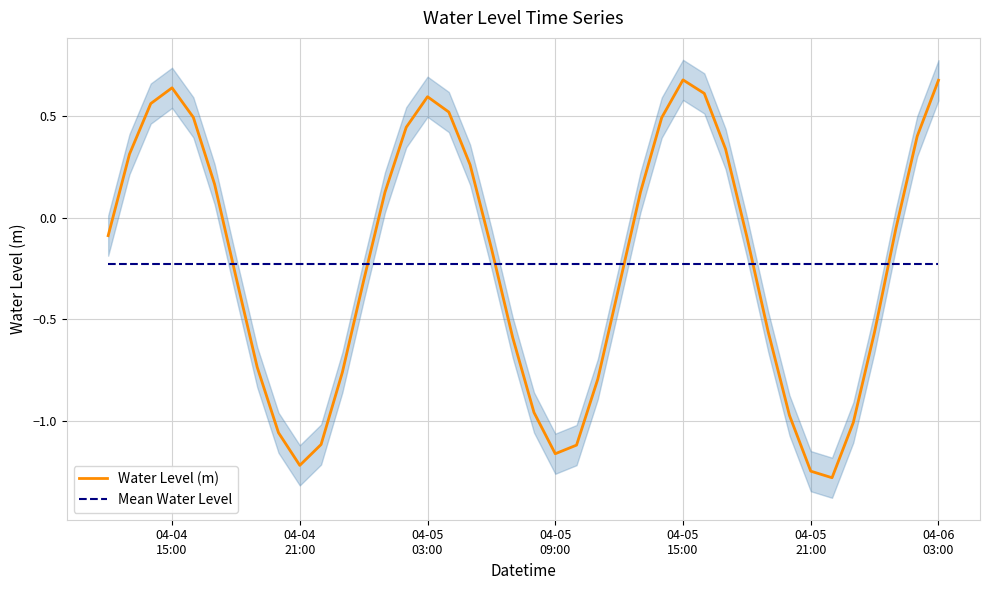

What is the greatest value displayed?

0.7